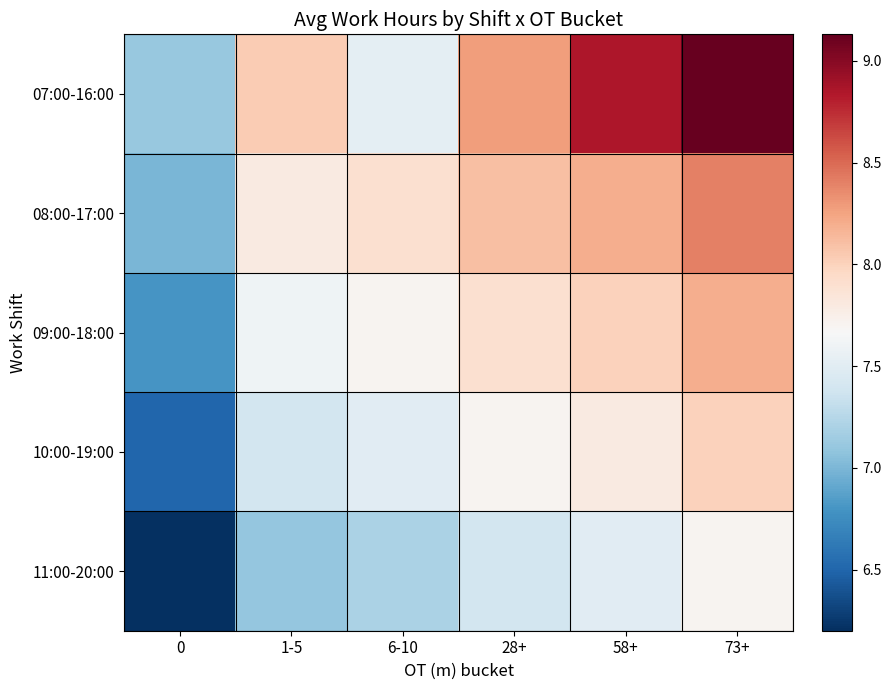

At 1-5, list the series in order from smallest to largest.

11:00-20:00, 10:00-19:00, 09:00-18:00, 08:00-17:00, 07:00-16:00